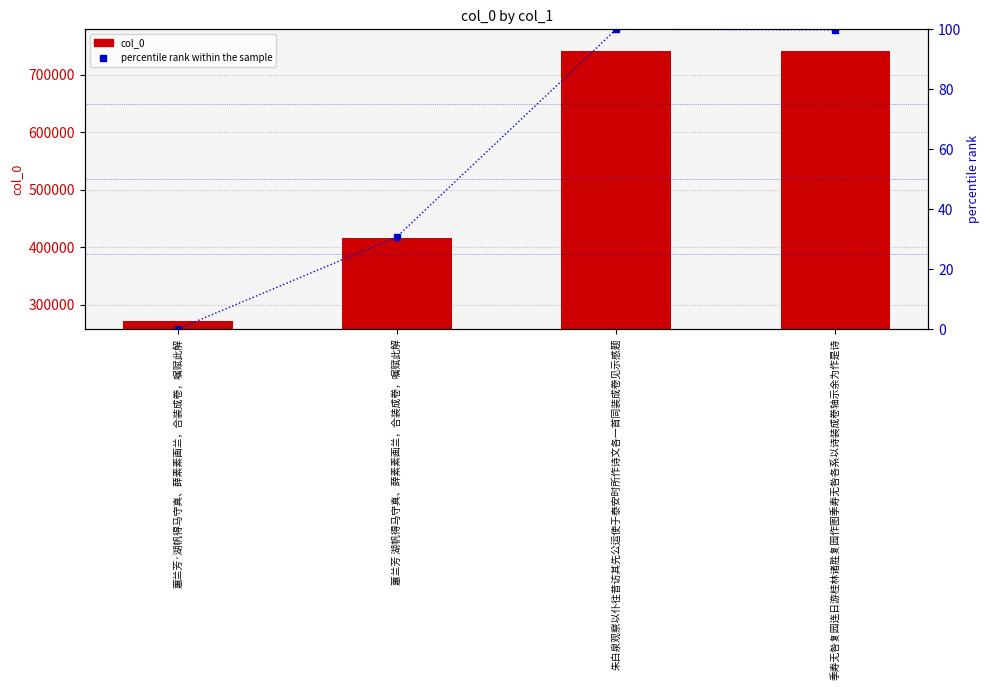

What is the sum of all percentile rank within the sample values?

230.7